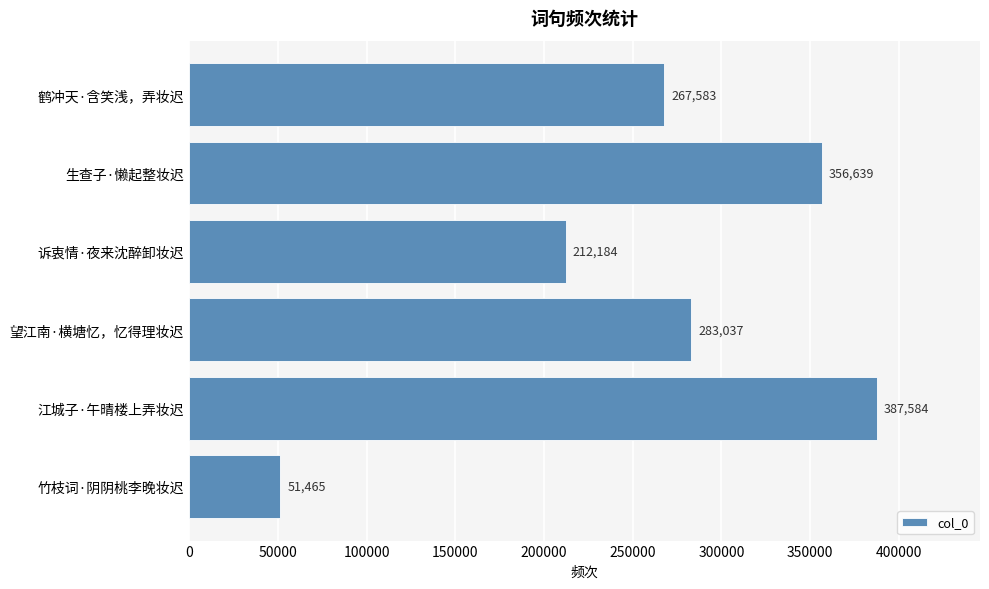

The chart shows a value of 695389 at 江城子·午晴楼上弄妆迟. True or false?

False